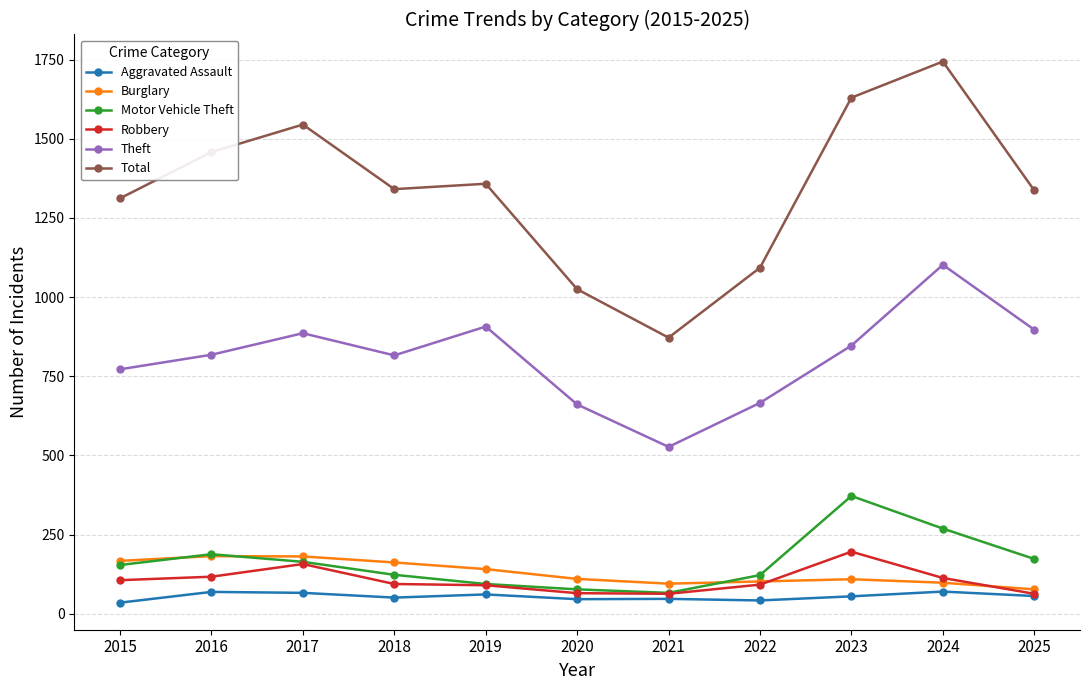

True or false: Total has a value of 334 at 2018.

False